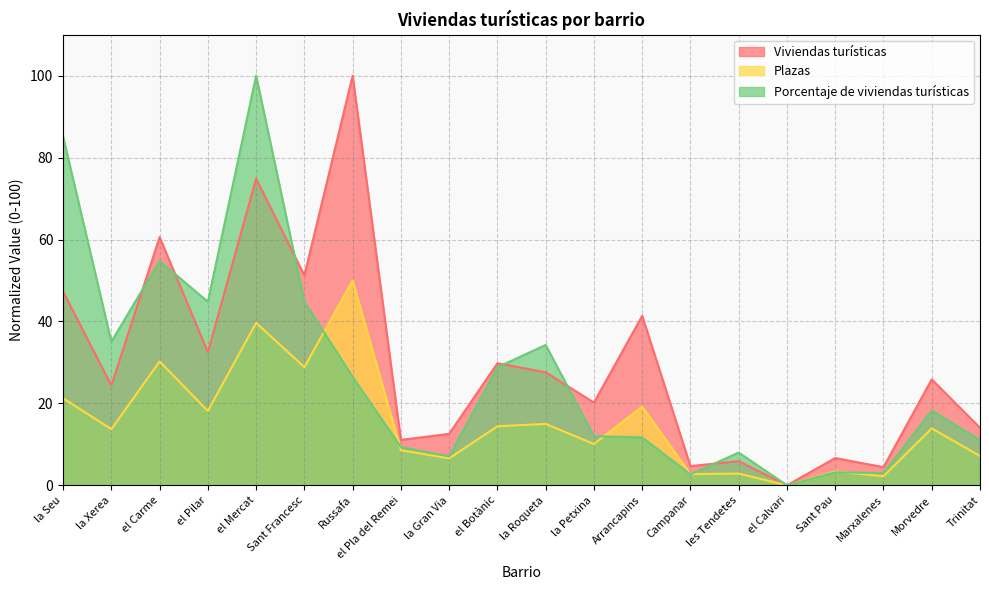

Which series has the largest total across all categories?

Viviendas turísticas